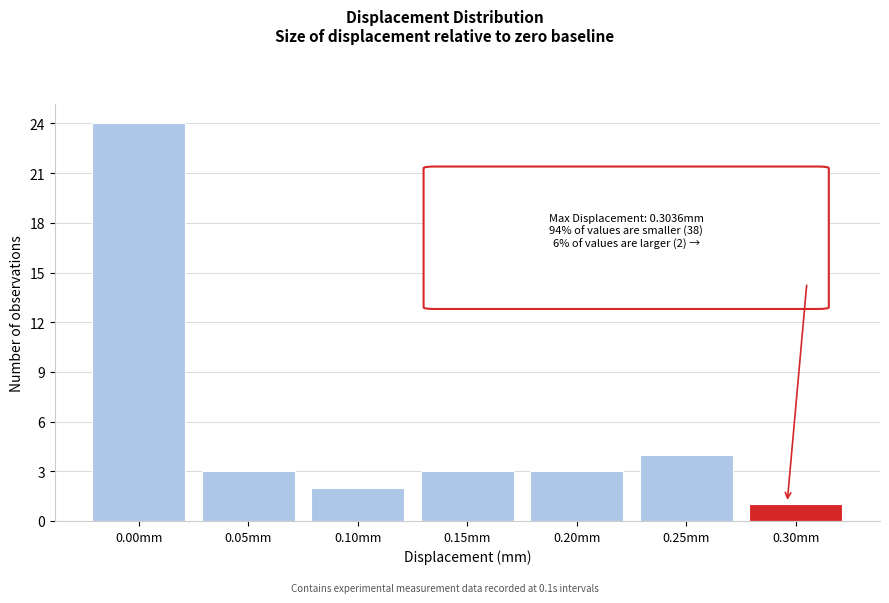

Reading left to right, transcribe all the data shown in this chart.

0.00mm=24	0.05mm=3	0.10mm=2	0.15mm=3	0.20mm=3	0.25mm=4	0.30mm=1